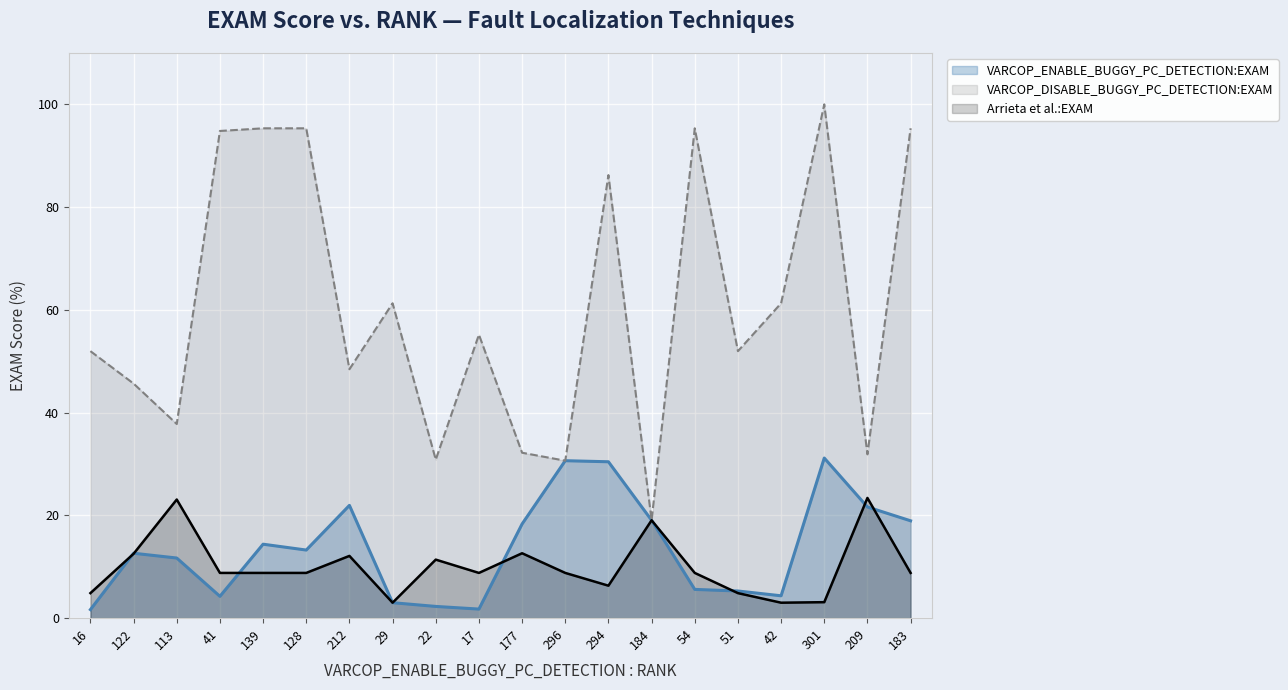

What is the spread (max minus min) of values at 54?

89.8